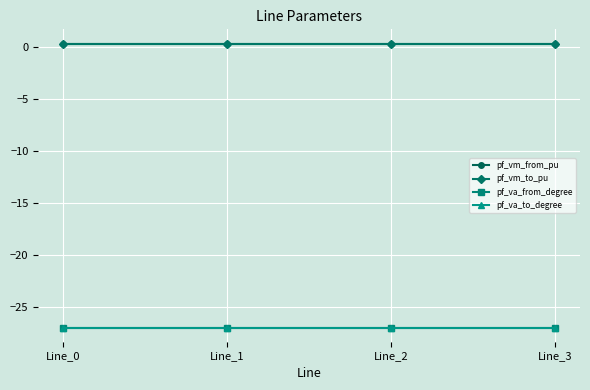

What is the sum of all pf_va_from_degree values?

-108.1